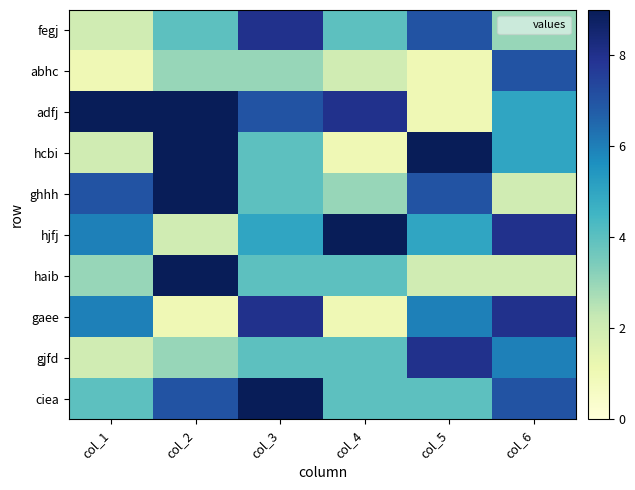

Reading right to left, extract all data points from this chart.

fegj: col_6=3	col_5=7	col_4=4	col_3=8	col_2=4	col_1=2
abhc: col_6=7	col_5=1	col_4=2	col_3=3	col_2=3	col_1=1
adfj: col_6=5	col_5=1	col_4=8	col_3=7	col_2=9	col_1=9
hcbi: col_6=5	col_5=9	col_4=1	col_3=4	col_2=9	col_1=2
ghhh: col_6=2	col_5=7	col_4=3	col_3=4	col_2=9	col_1=7
hjfj: col_6=8	col_5=5	col_4=9	col_3=5	col_2=2	col_1=6
haib: col_6=2	col_5=2	col_4=4	col_3=4	col_2=9	col_1=3
gaee: col_6=8	col_5=6	col_4=1	col_3=8	col_2=1	col_1=6
gjfd: col_6=6	col_5=8	col_4=4	col_3=4	col_2=3	col_1=2
ciea: col_6=7	col_5=4	col_4=4	col_3=9	col_2=7	col_1=4